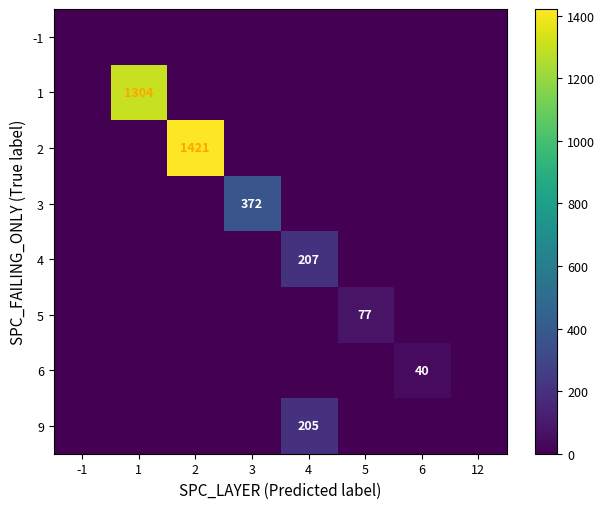

Which series has the largest range (max minus min)?

2